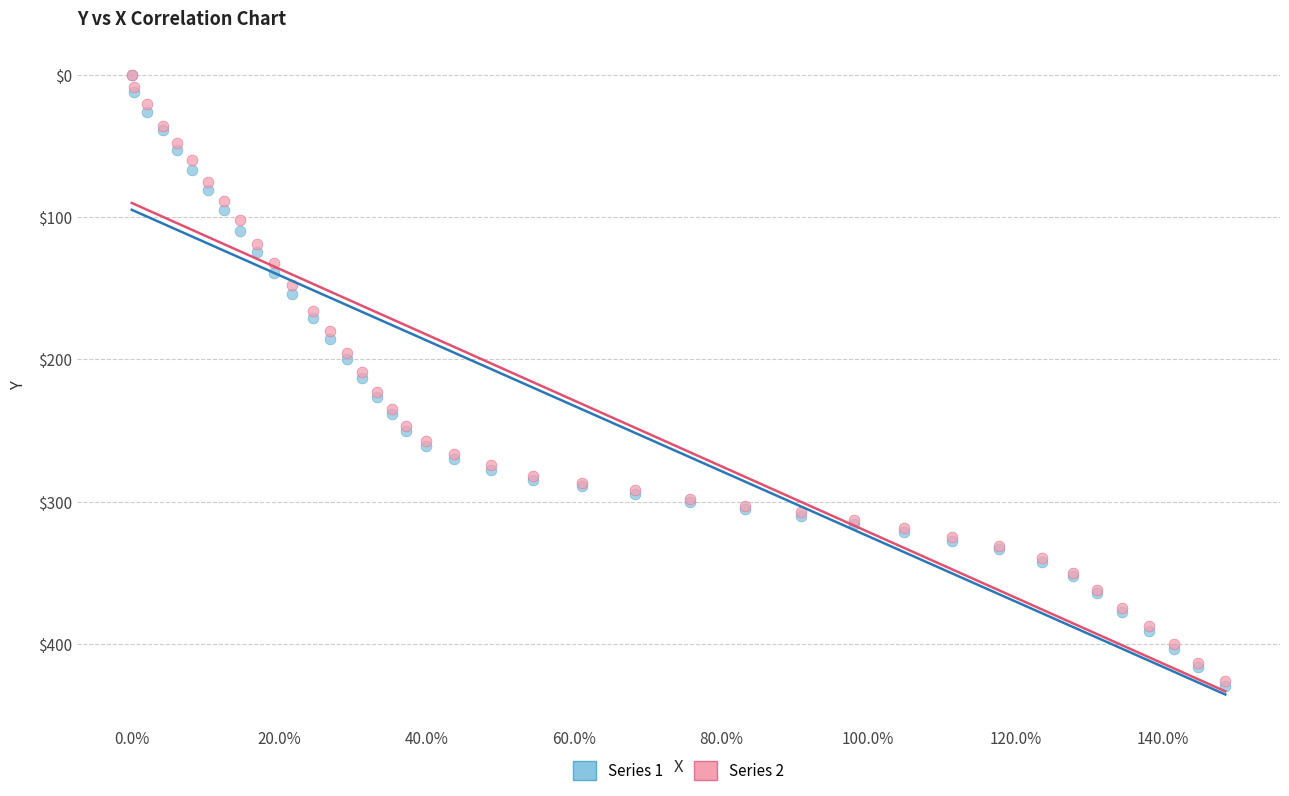

What are all the series names shown in the legend?

Series 1, Series 2